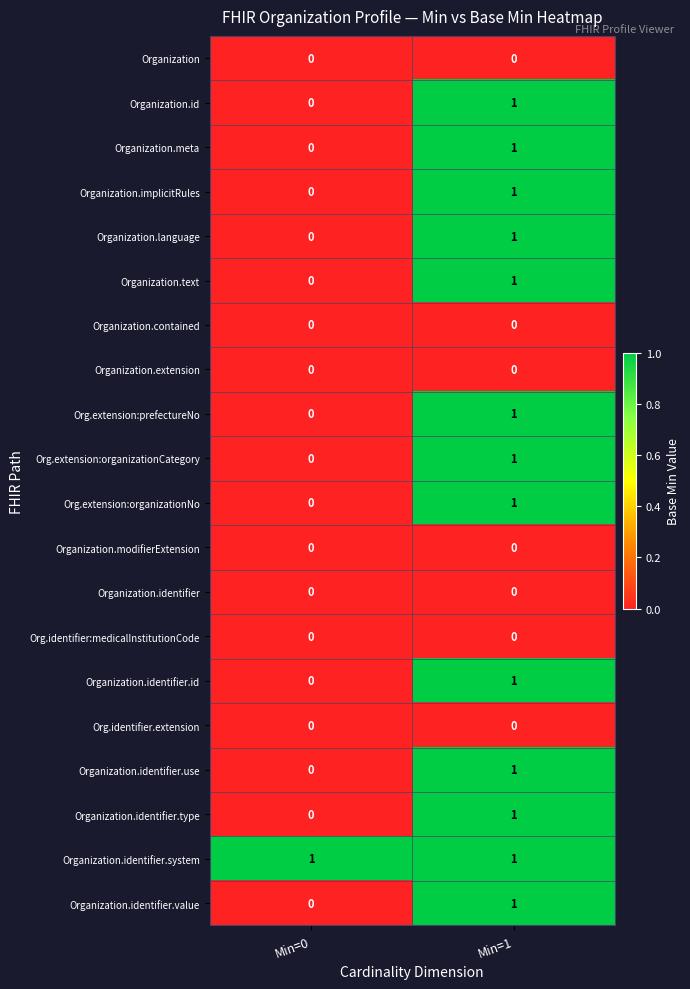

What is the spread (max minus min) of values at Min=0?

1